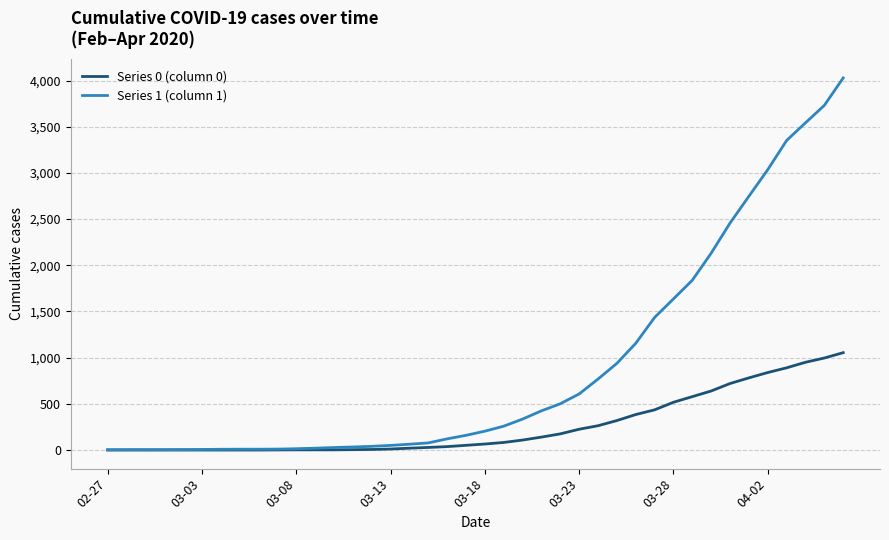

Rank the series by their average value, from highest to lowest.

Series 1 (column 1), Series 0 (column 0)